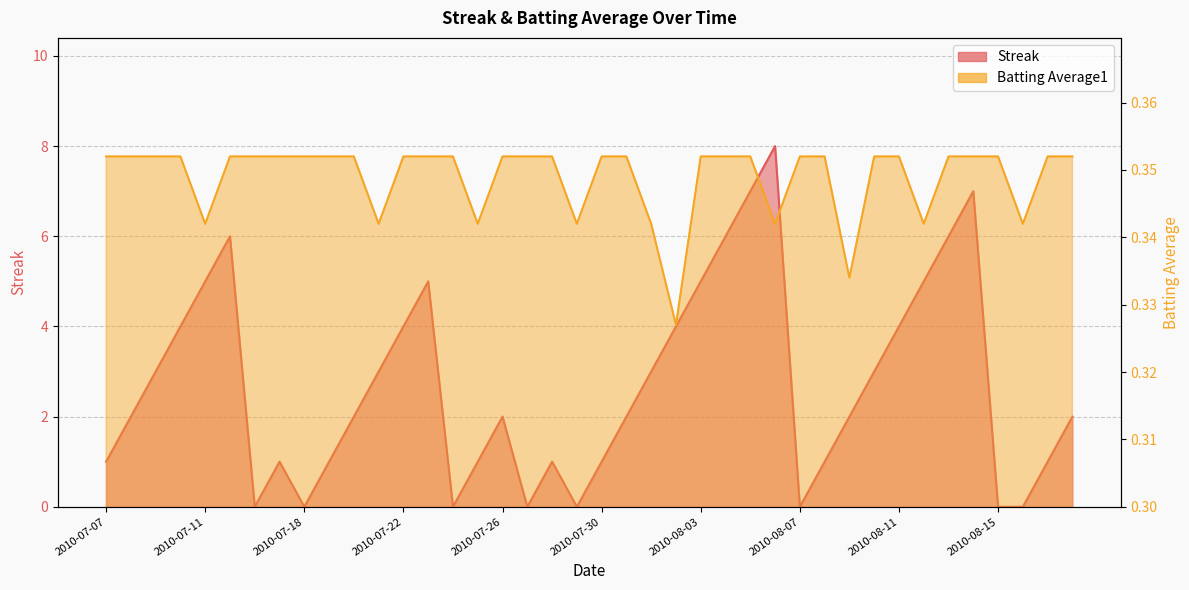

What is the difference between the Streak values at 2010-08-06 and 2010-07-23?

3.0